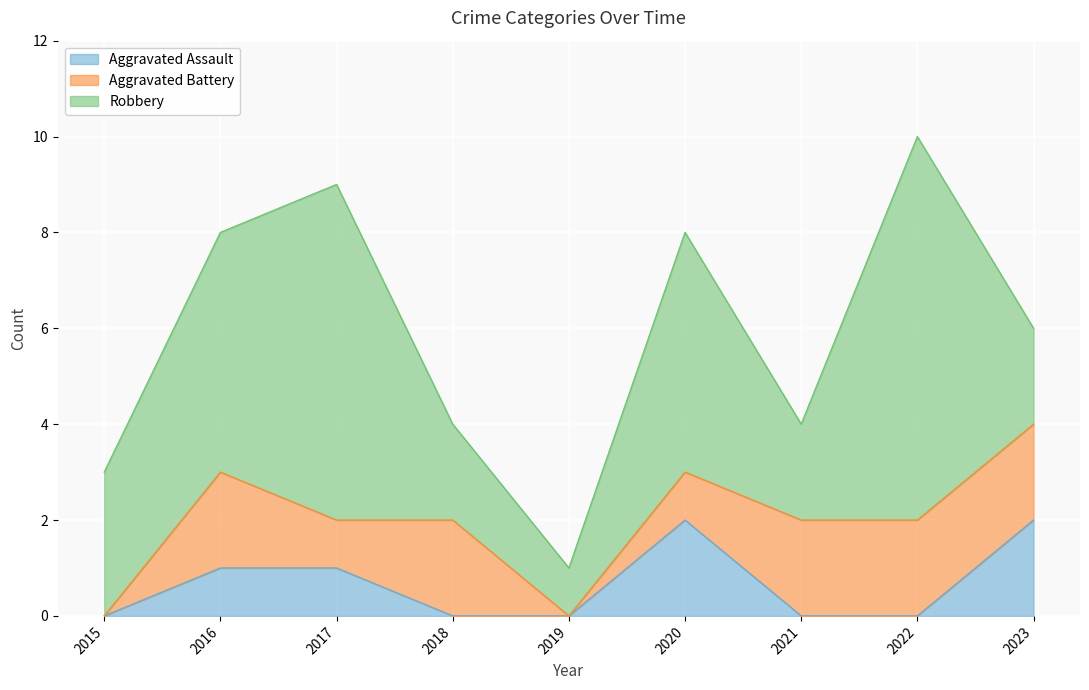

Which series has the largest range (max minus min)?

Robbery